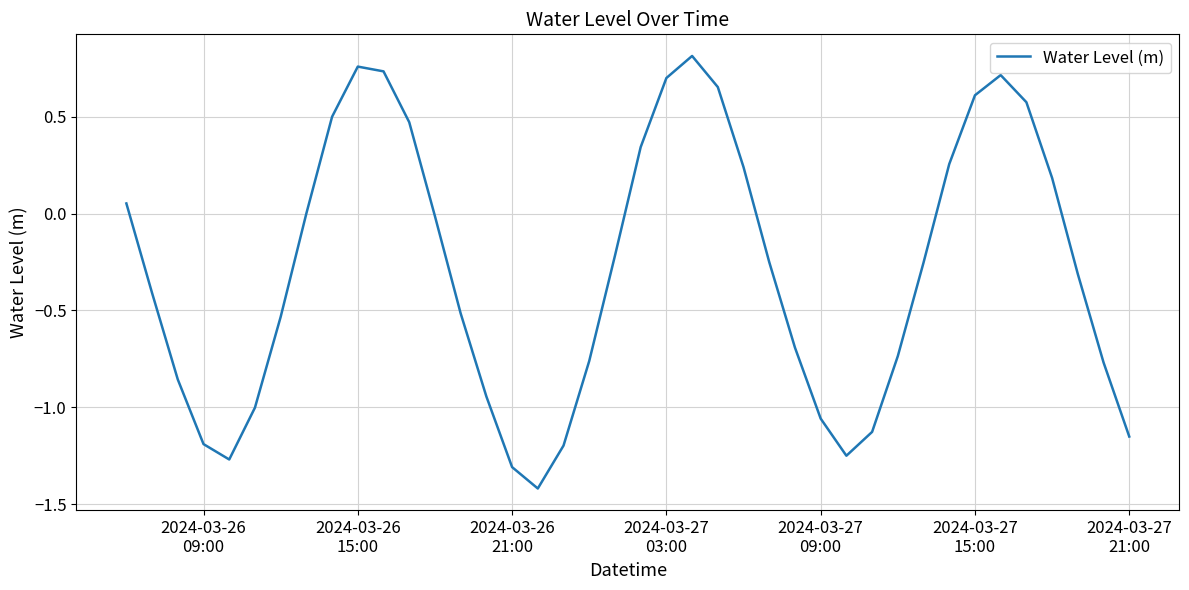

What is the difference between the maximum and minimum values?

2.2